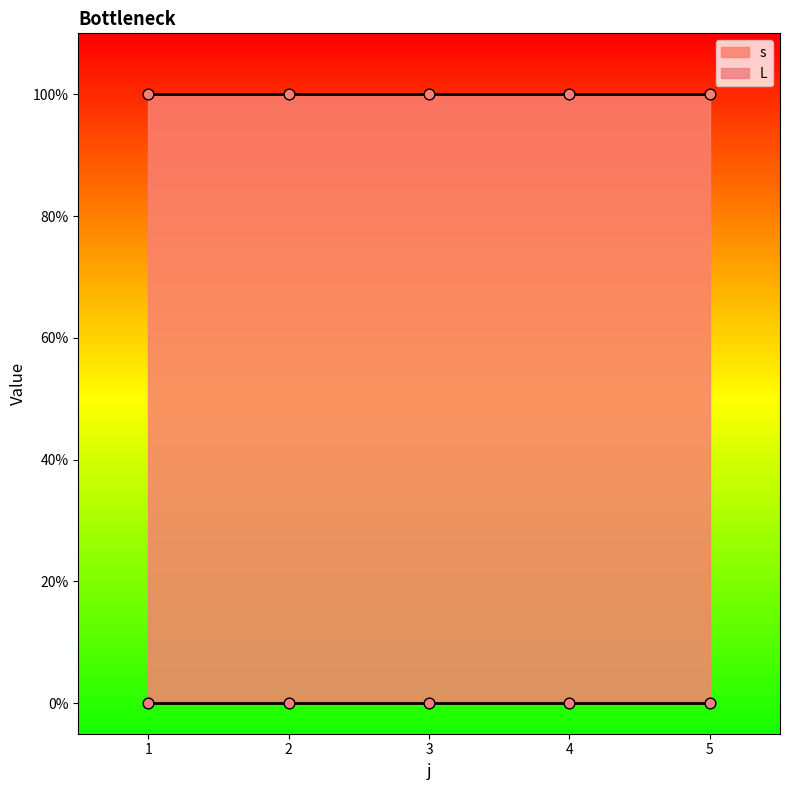

At which category is the sum across all series the highest?

1